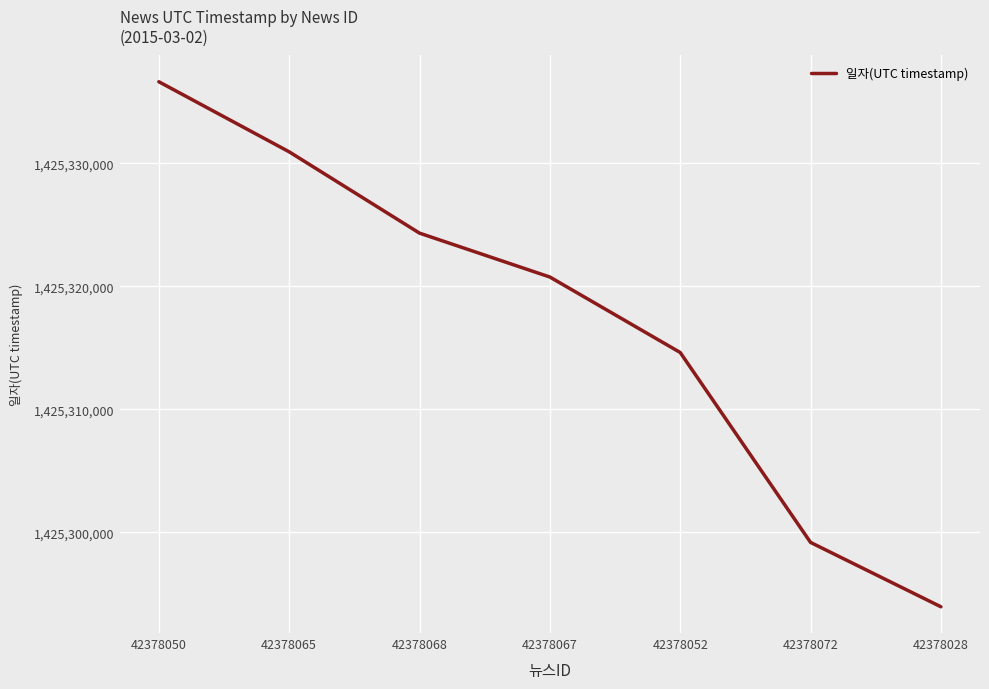

Reading right to left, list all the values displayed in this chart.

1425293949	1425299181	1425314619	1425320754	1425324322	1425330932	1425336629